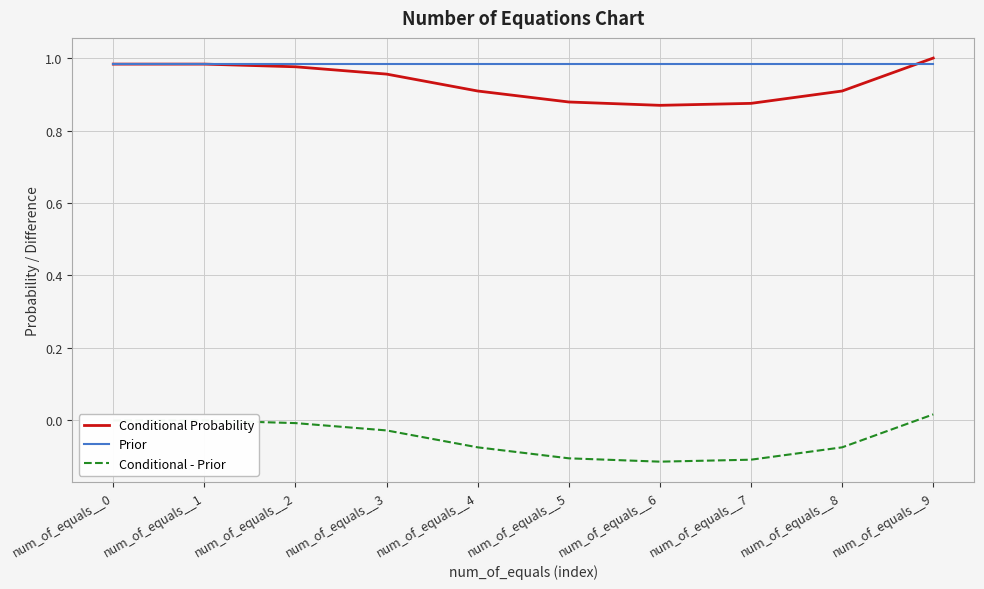

Count the Conditional Probability values in the range 0 to 1.

10